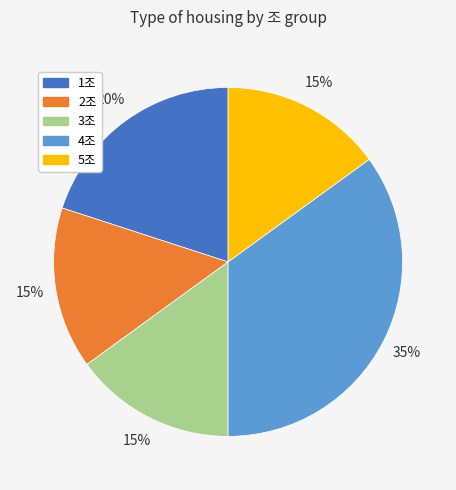

What percentage is the 2조 slice, to the nearest percent?

15%